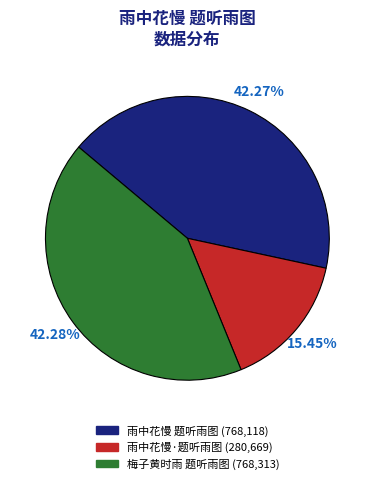

True or false: 梅子黄时雨 题听雨图 accounts for 48% of the total.

False